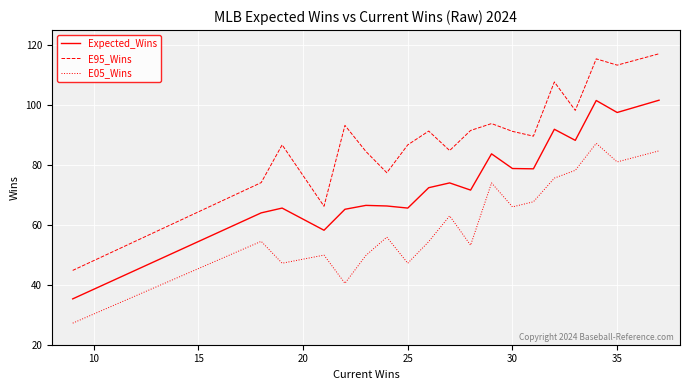

Which series has the largest range (max minus min)?

E95_Wins